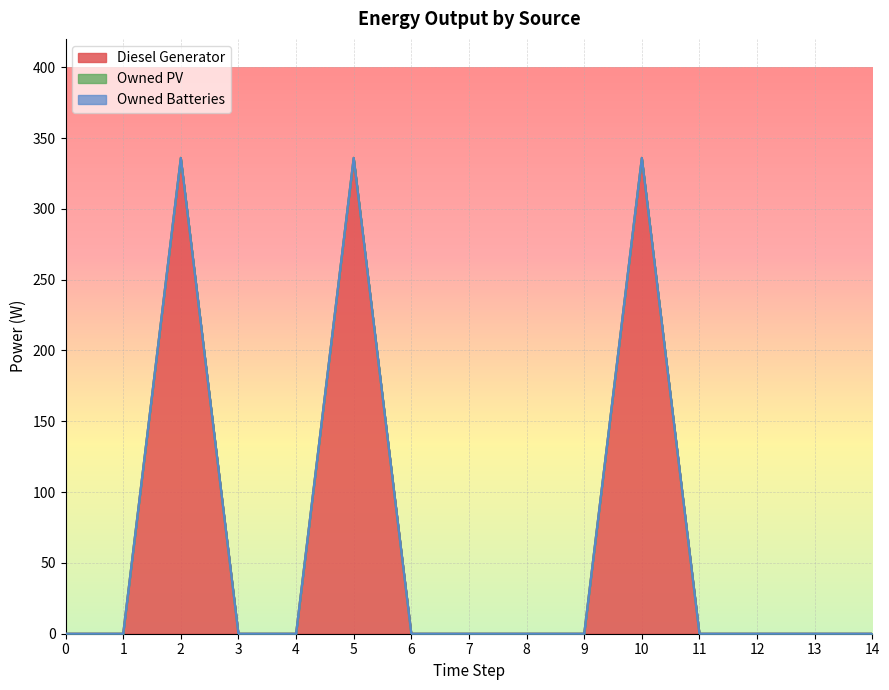

True or false: Owned Batteries has more than 1 points higher than both neighbors.

False